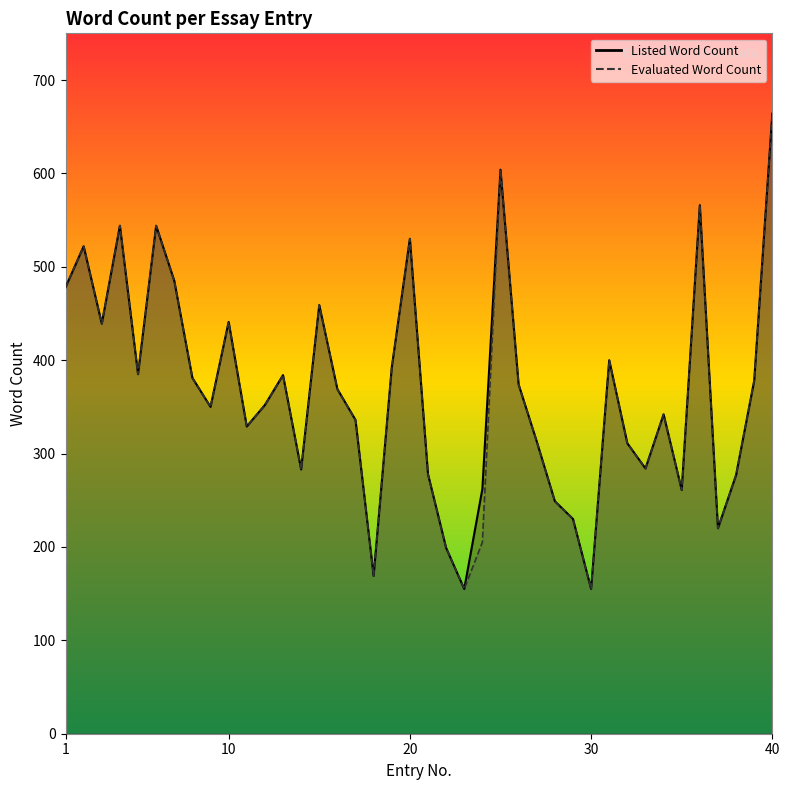

Between 17 and 35, which is larger?

17